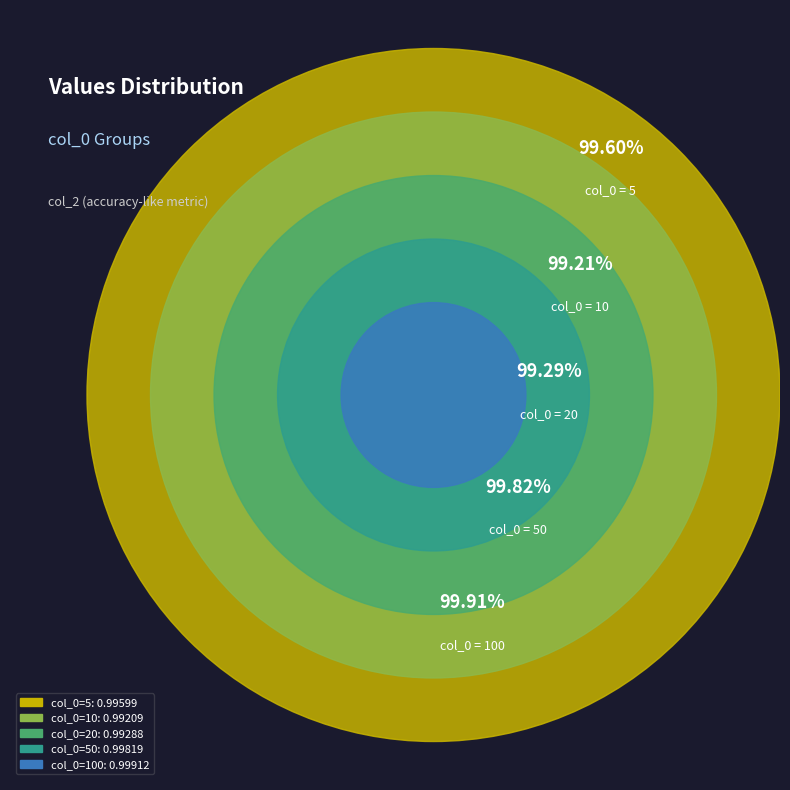

What portion of the pie excludes 10?

80.1%